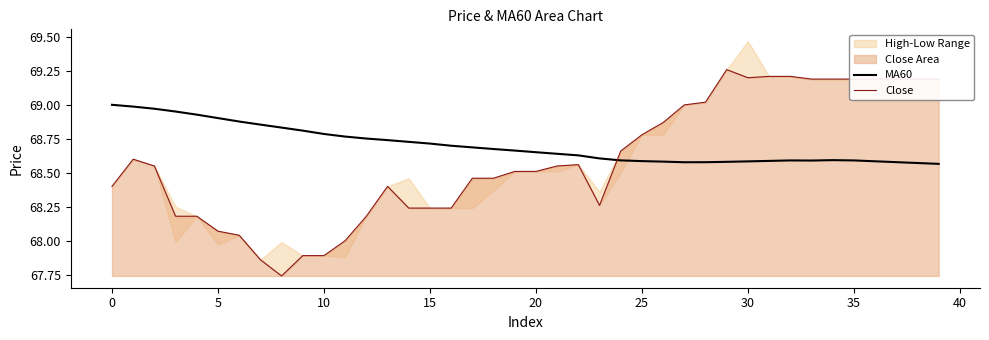

List the series in order of their overall mean, lowest first.

Close, MA60